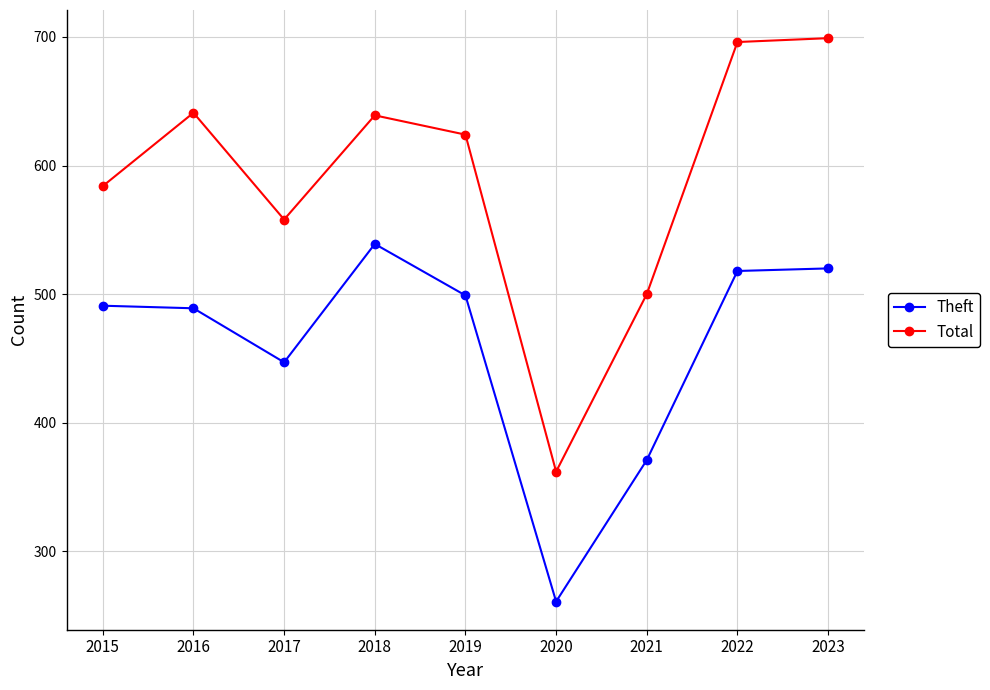

Is it true that Total equals 558 at 2017?

True